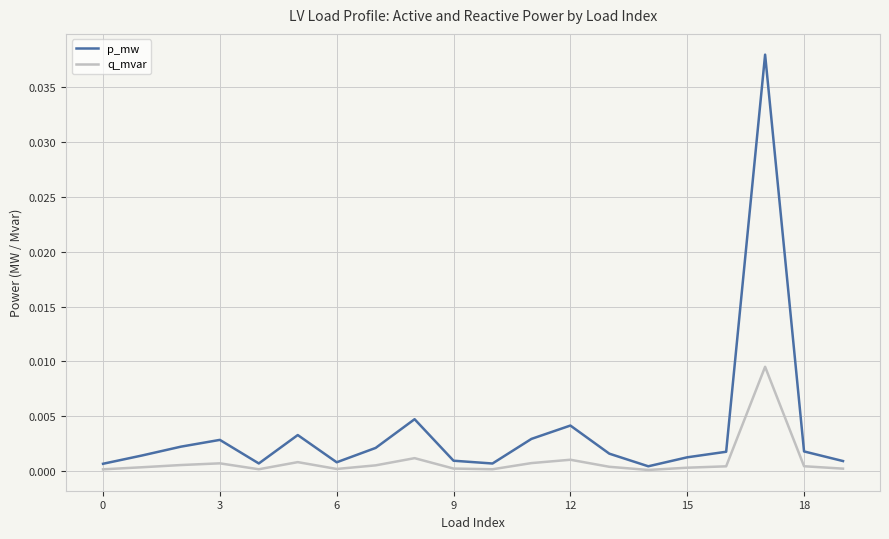

Which series has the widest spread of values?

p_mw